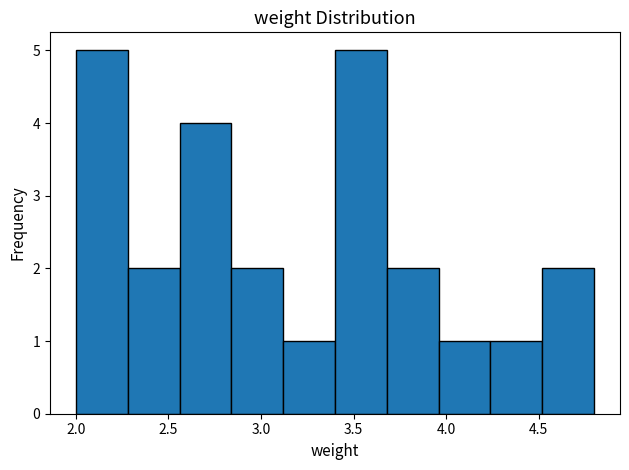

Reading left to right, list every bar in this chart as the range it spans on the x-axis followed by its height. Neither the bar edges nor the heights are printed on the chart, so give them approximately, as read against the axes.

2.00 to 2.28: 5
2.28 to 2.56: 2
2.56 to 2.84: 4
2.84 to 3.12: 2
3.12 to 3.40: 1
3.40 to 3.68: 5
3.68 to 3.96: 2
3.96 to 4.24: 1
4.24 to 4.52: 1
4.52 to 4.80: 2